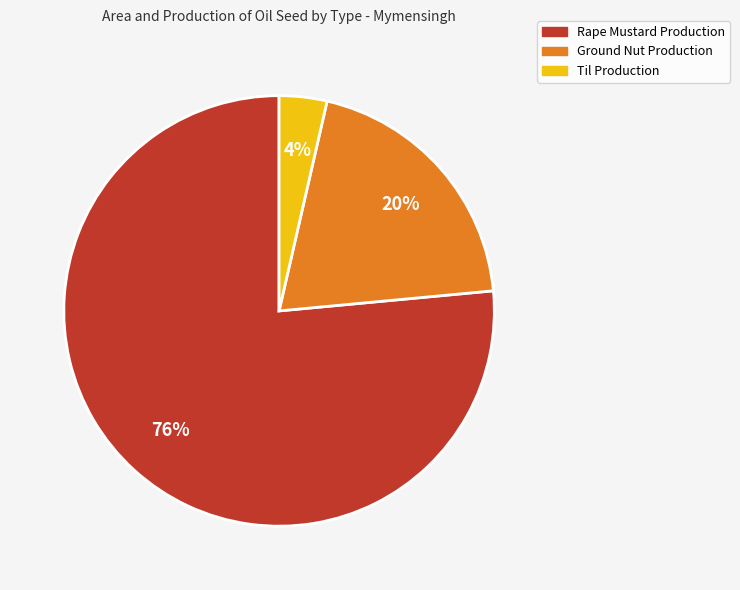

Which has a higher value, Til Production or Rape Mustard Production?

Rape Mustard Production